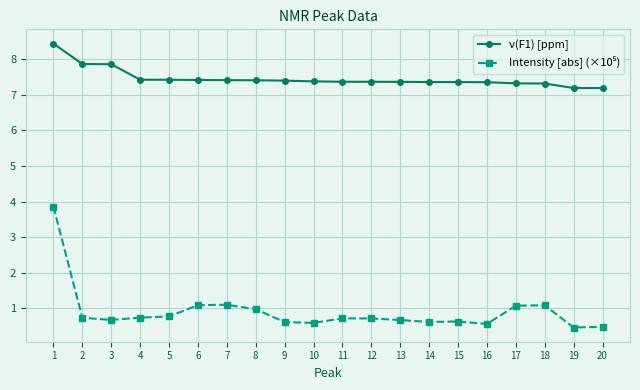

What is the sum of the ν(F1) [ppm] values at 5 and 18?

14.7